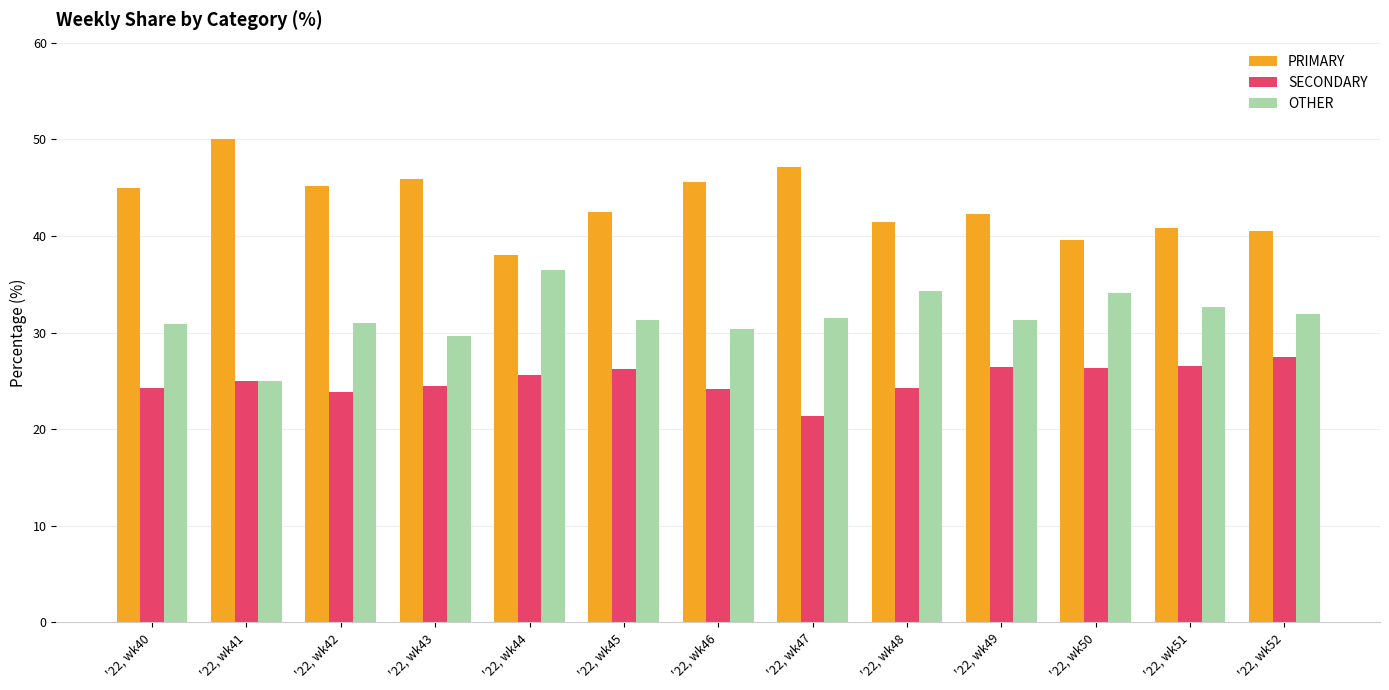

Count the number of data series in this chart.

3